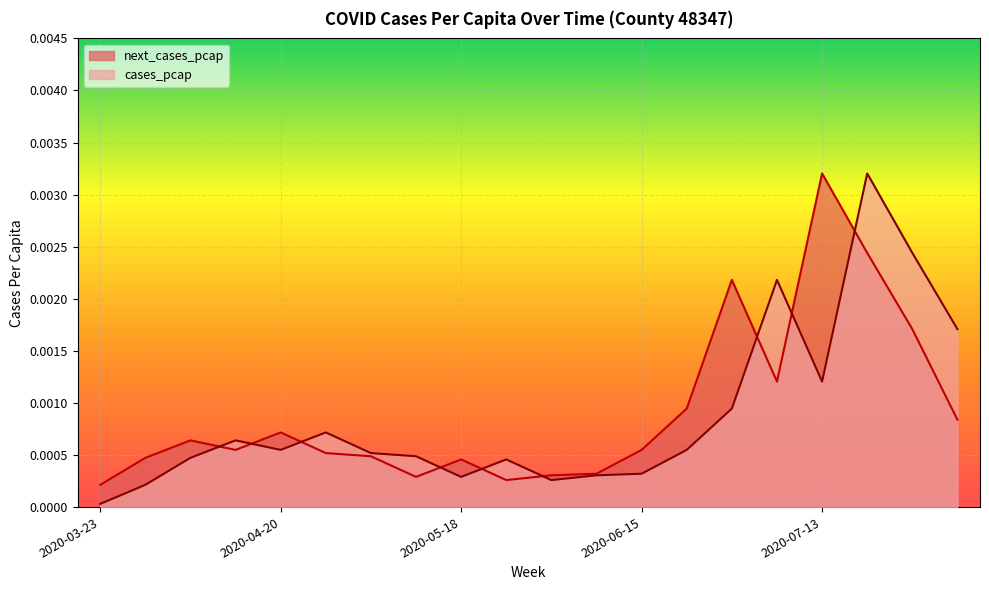

The cases_pcap series shows 0.0 at 2020-07-20. True or false?

False